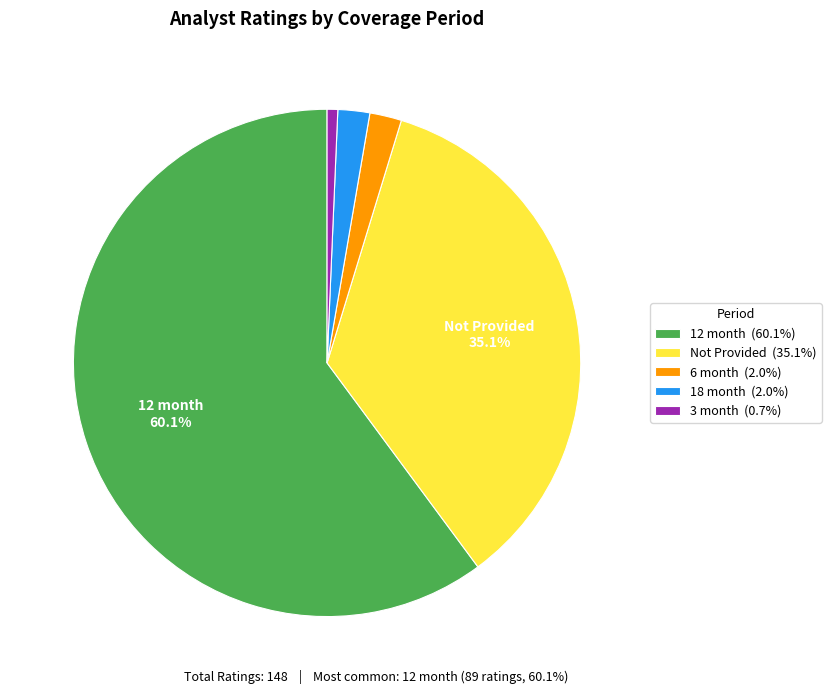

What percentage is the 18 month slice, to the nearest percent?

2%